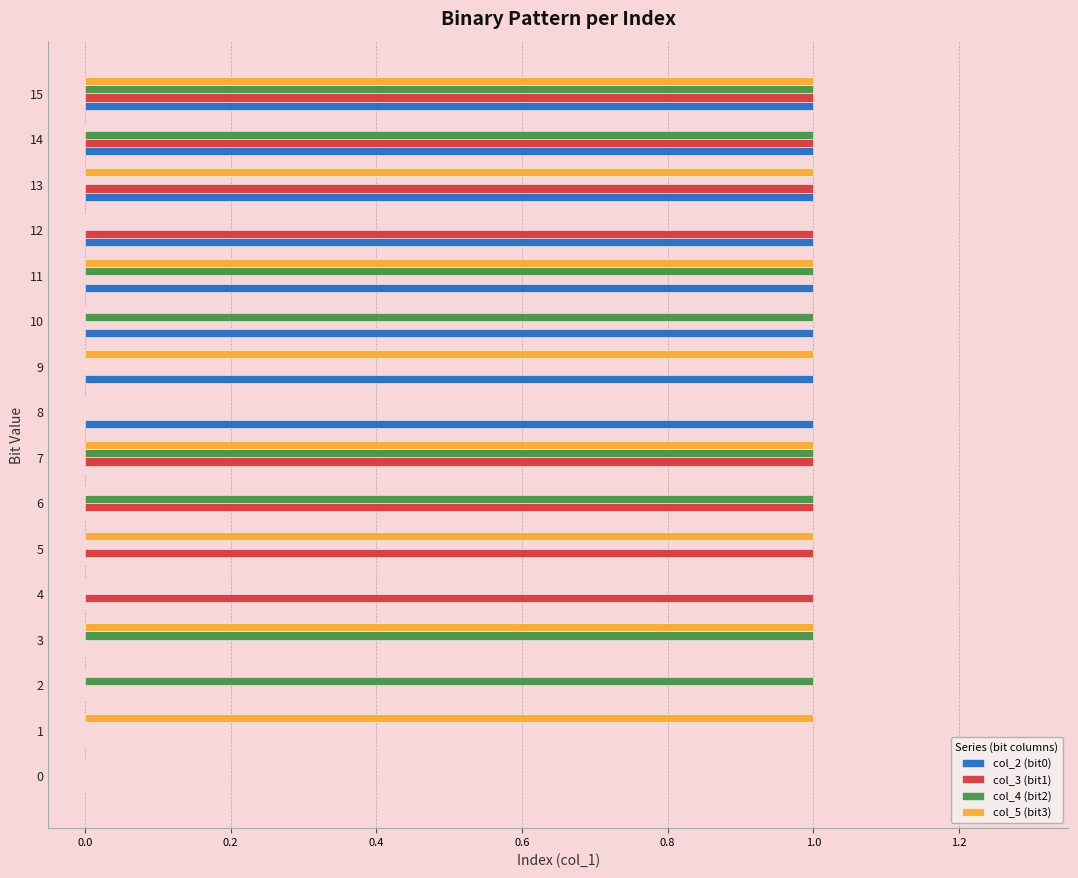

What is the sum of all col_4 (bit2) values?

8